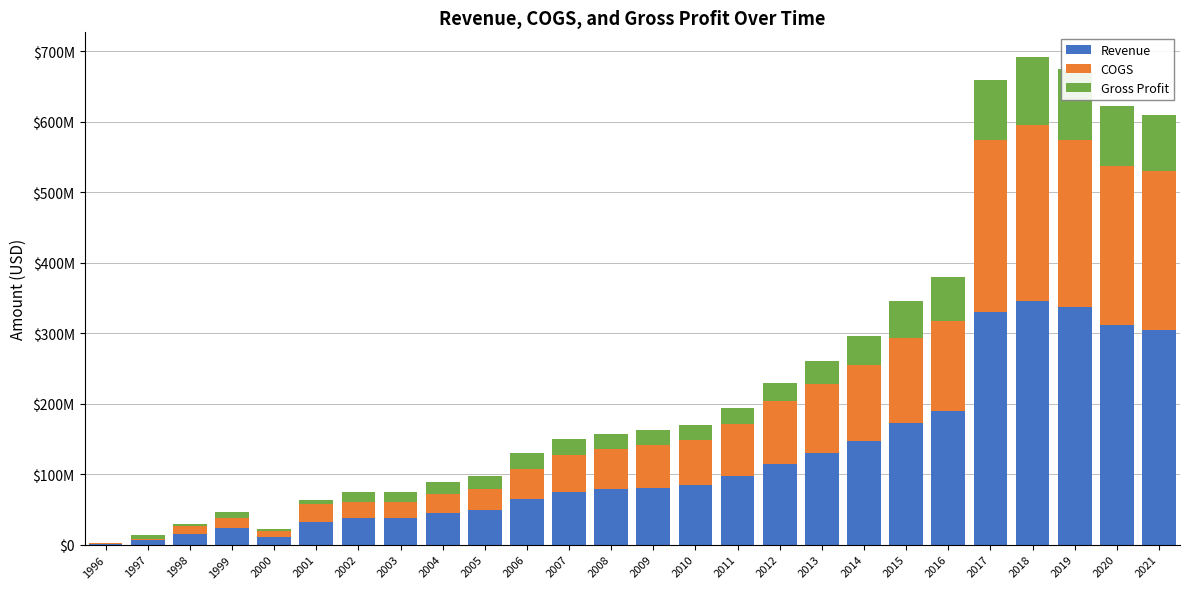

What are all the series names shown in the legend?

Revenue, COGS, Gross Profit